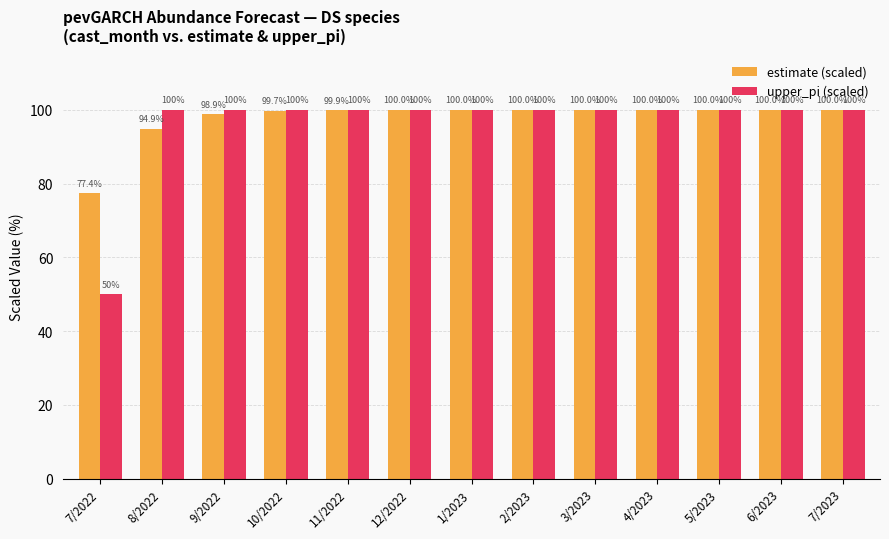

The value of upper_pi (scaled) at 6/2023 is 40.6. True or false?

False